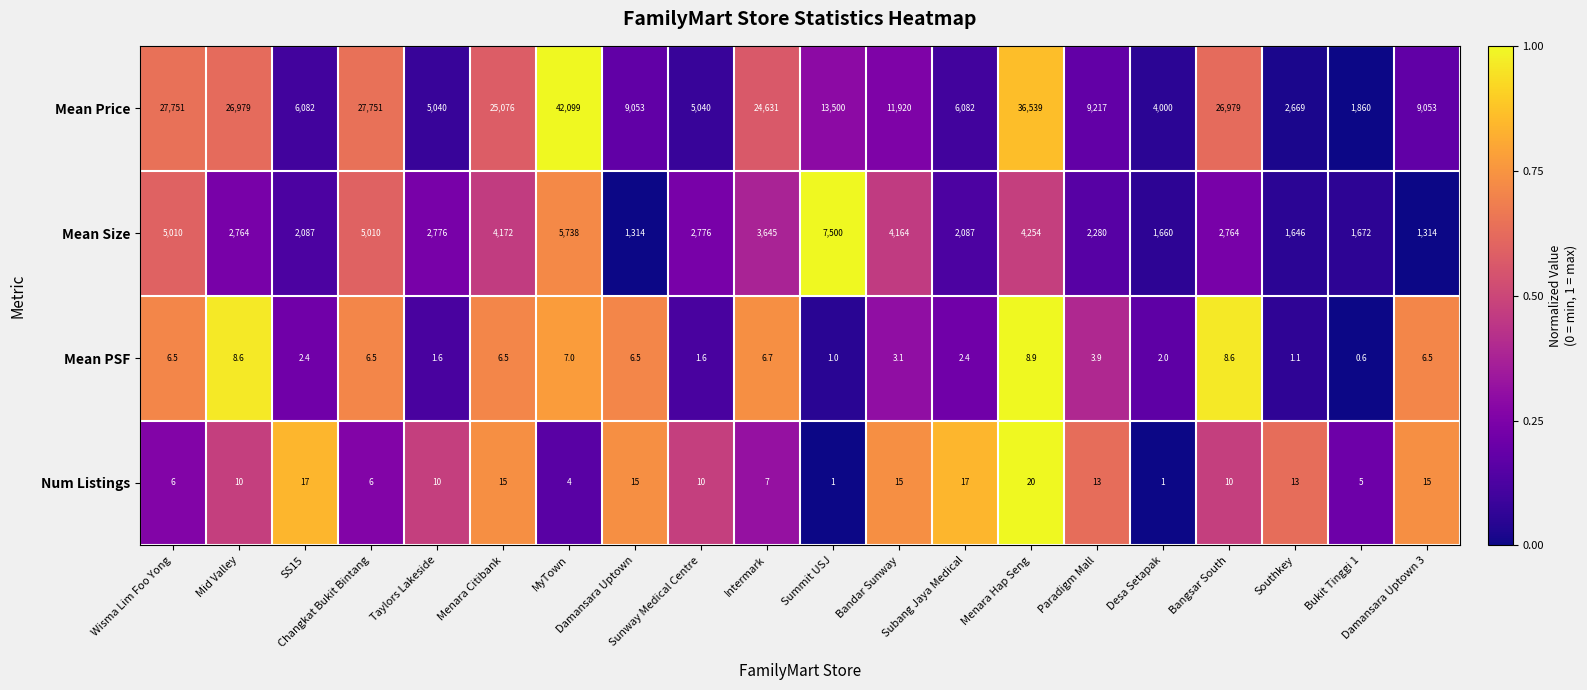

Which series has the largest range (max minus min)?

Mean Price